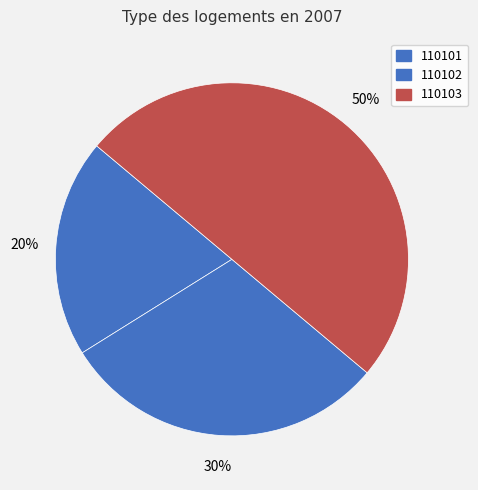

To the nearest percent, what portion does 110103 represent?

50%